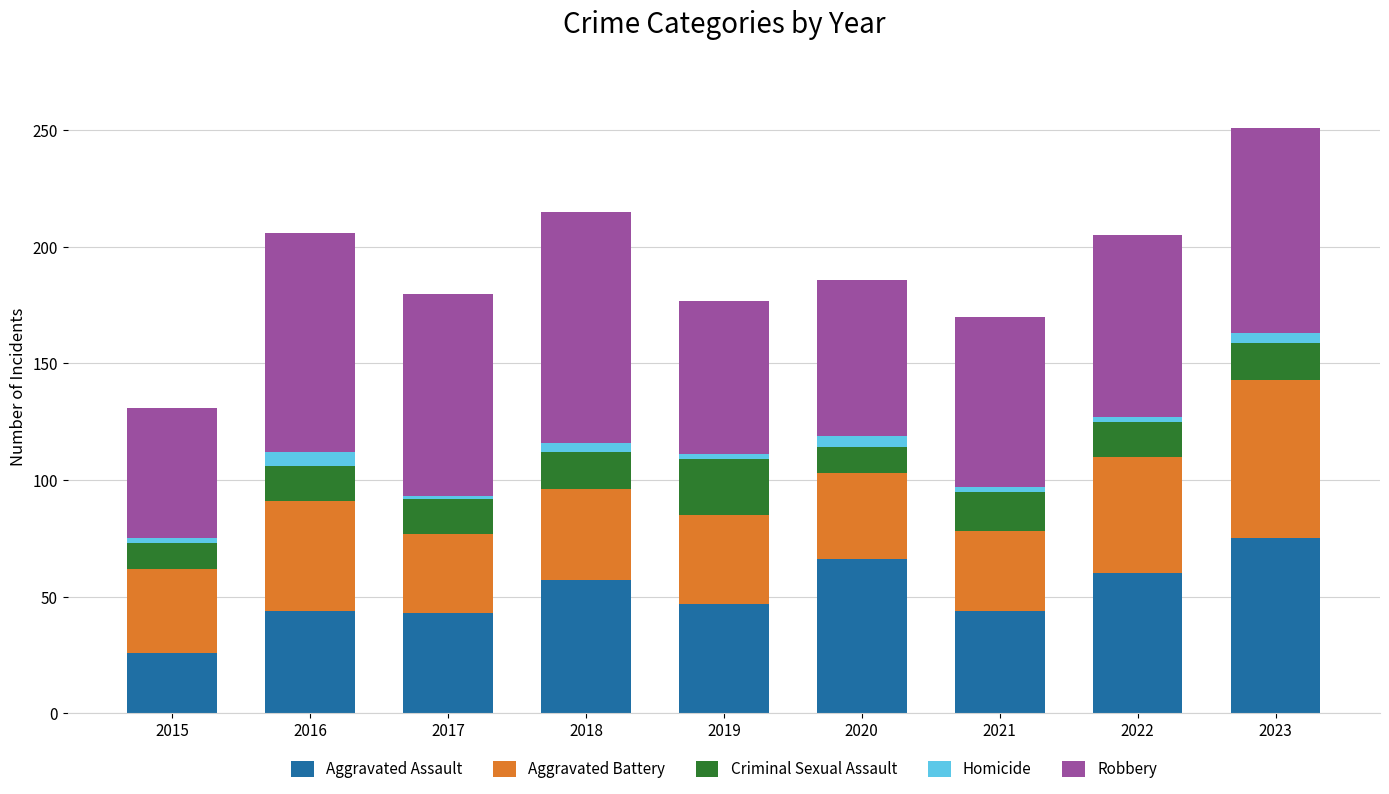

At which label does Aggravated Assault reach its peak?

2023